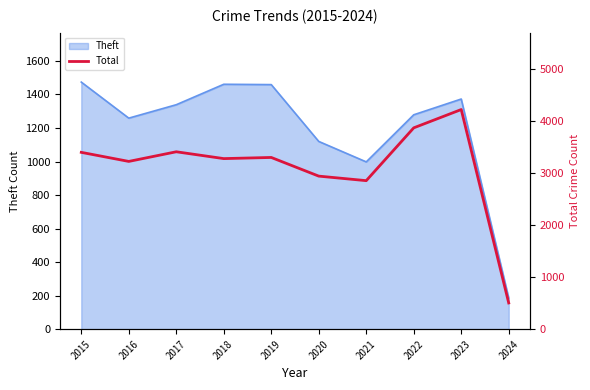

Rank the categories by value from highest to lowest.

2023, 2022, 2017, 2015, 2019, 2018, 2016, 2020, 2021, 2024